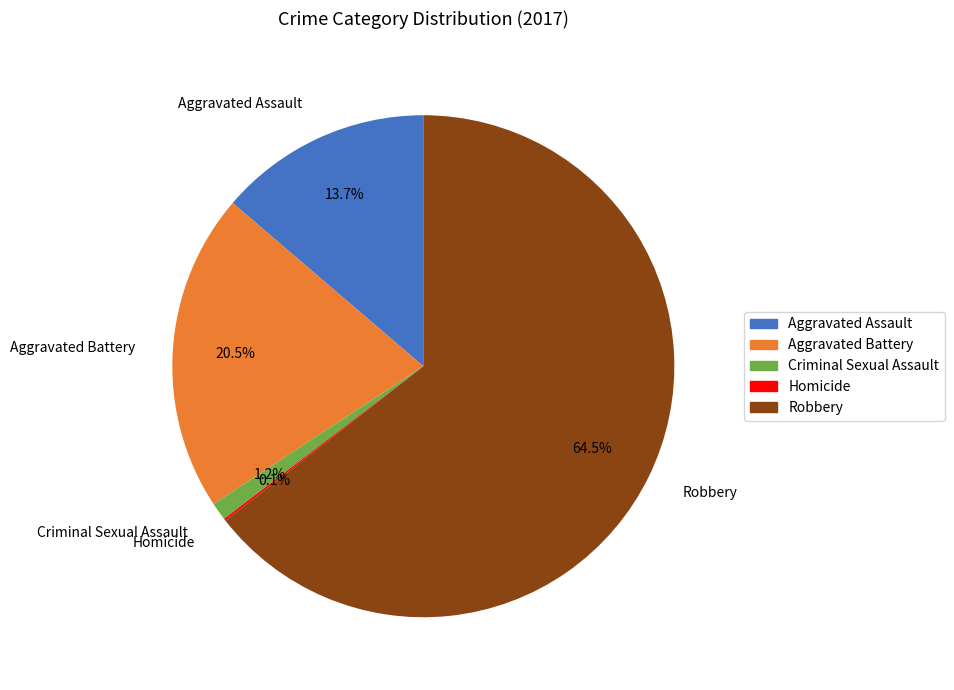

Which slice is the largest?

Robbery